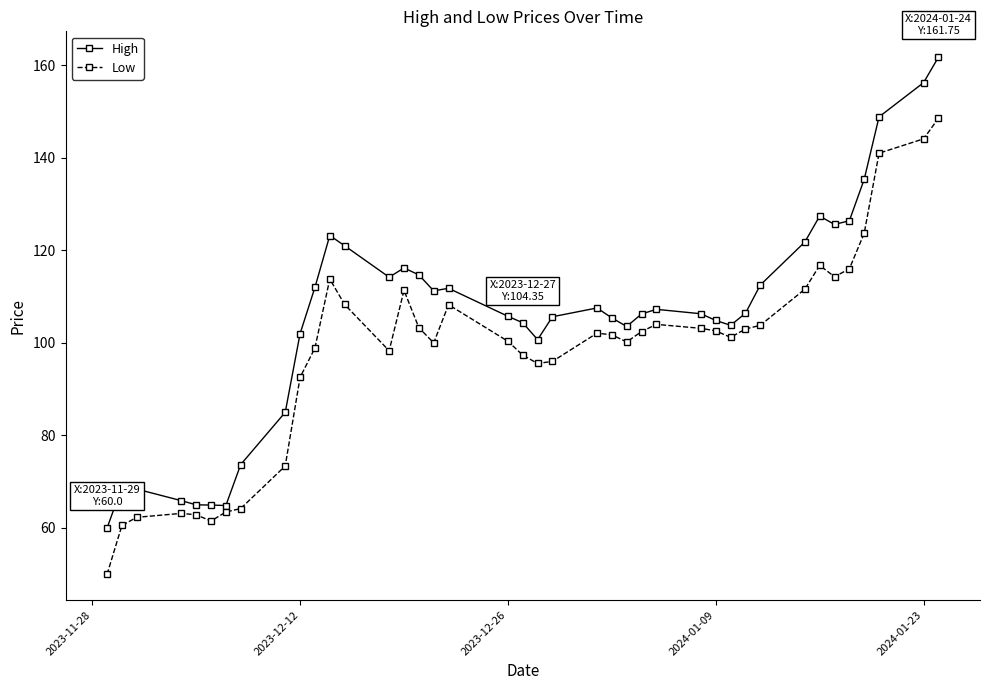

What is the greatest value displayed?

161.8